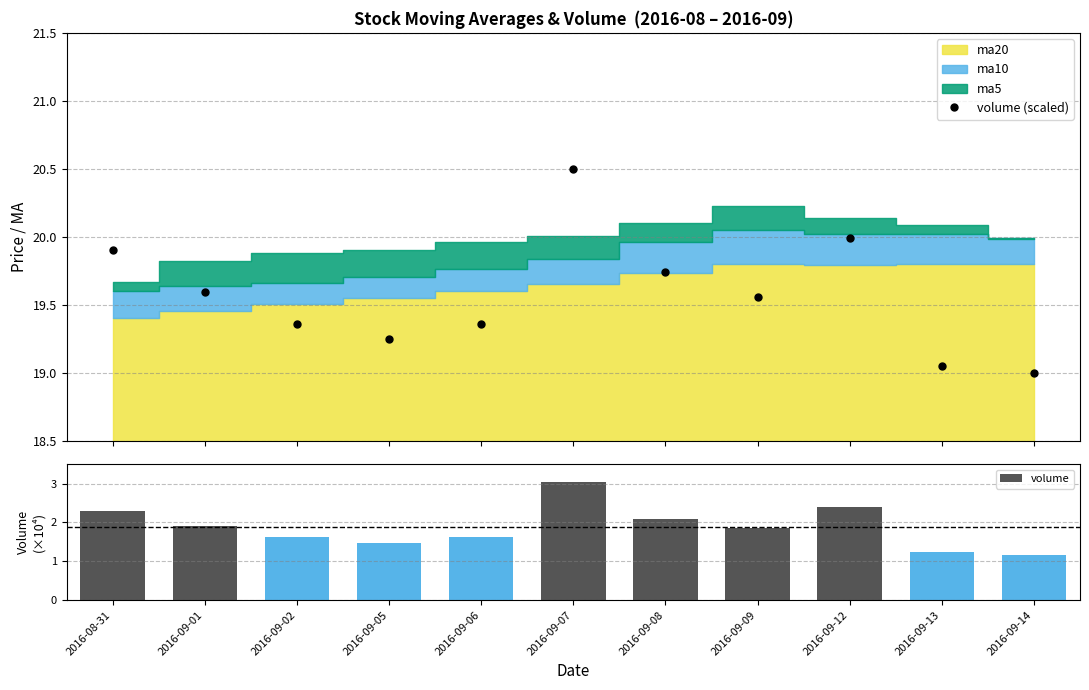

What is the label of the 1st bar from the right?

2016-09-14